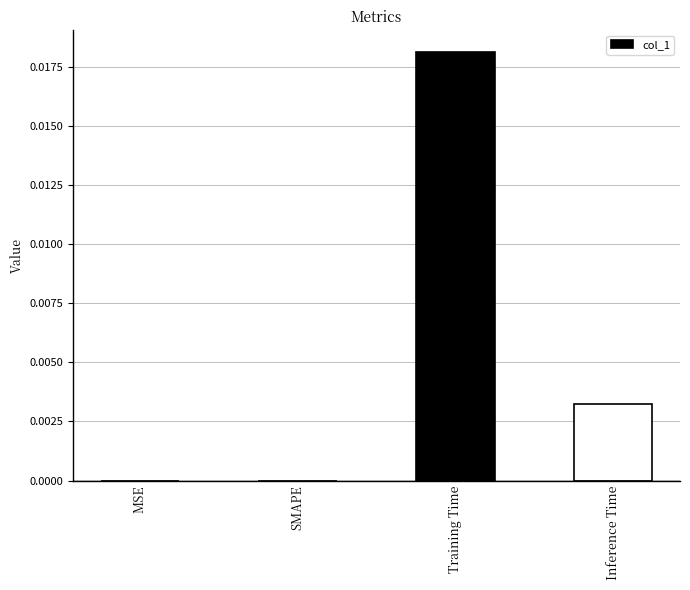

The chart shows a value of 0.0 at MSE. True or false?

True